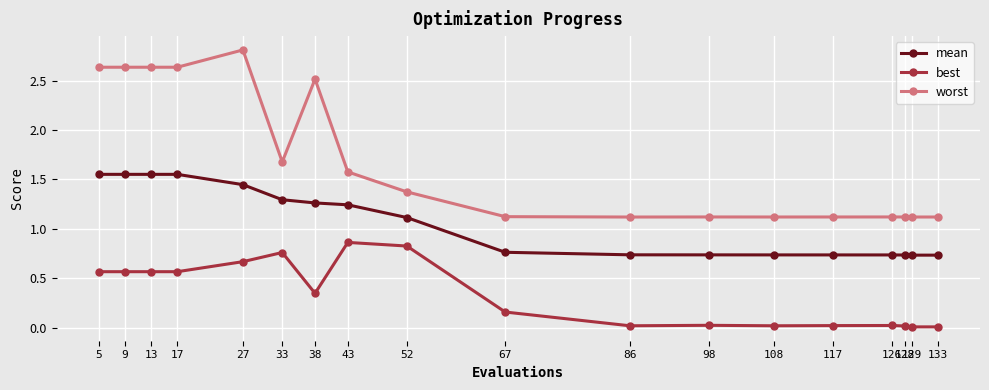

What is the difference between the second highest and minimum values in the worst series?

1.5